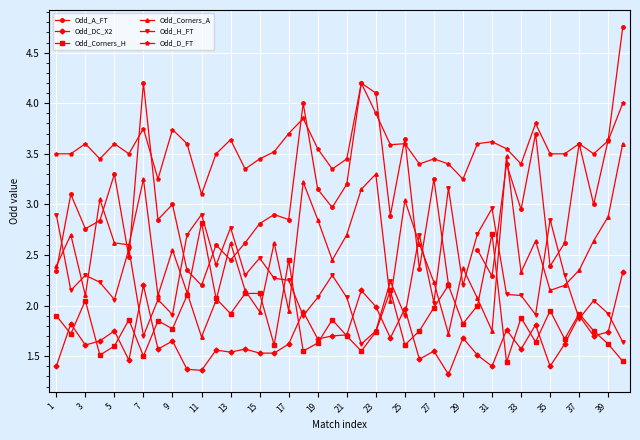

The Odd_Corners_A series shows 1.7 at 11. True or false?

True